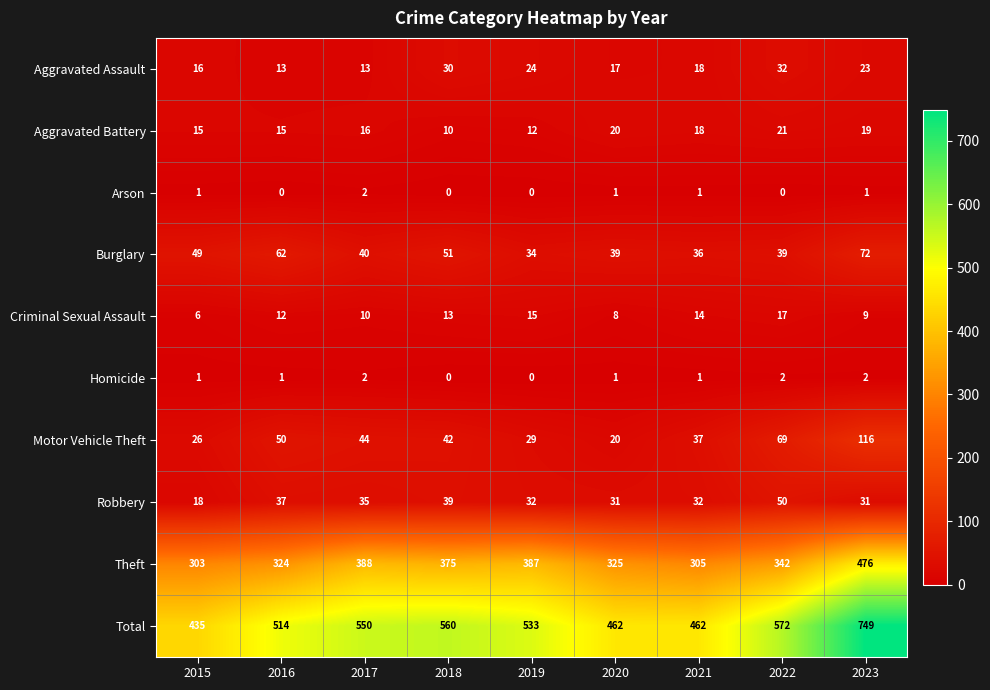

How many distinct data groups are displayed?

10